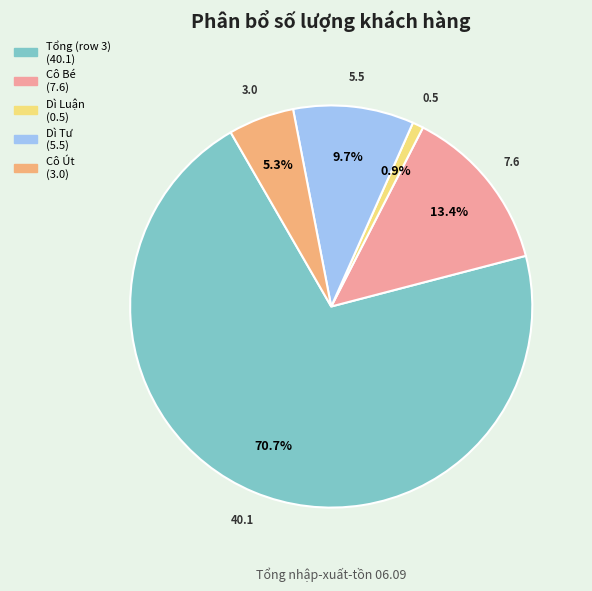

What percentage is NOT represented by Cô Bé?

86.6%